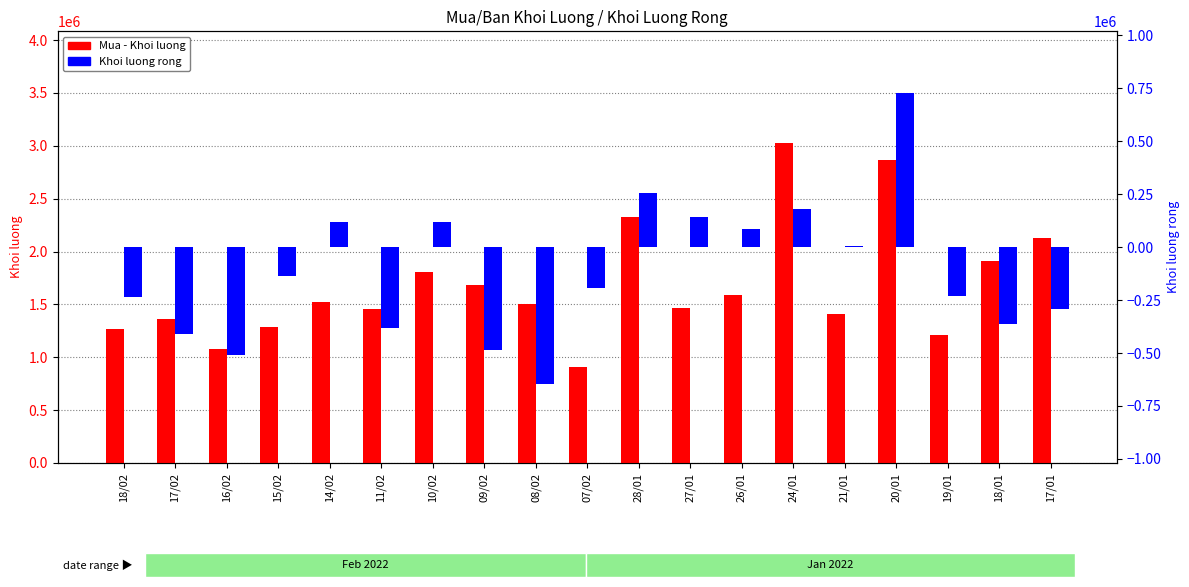

What is the value of the Mua - Khoi luong bar at the 1st from the left?

1264200